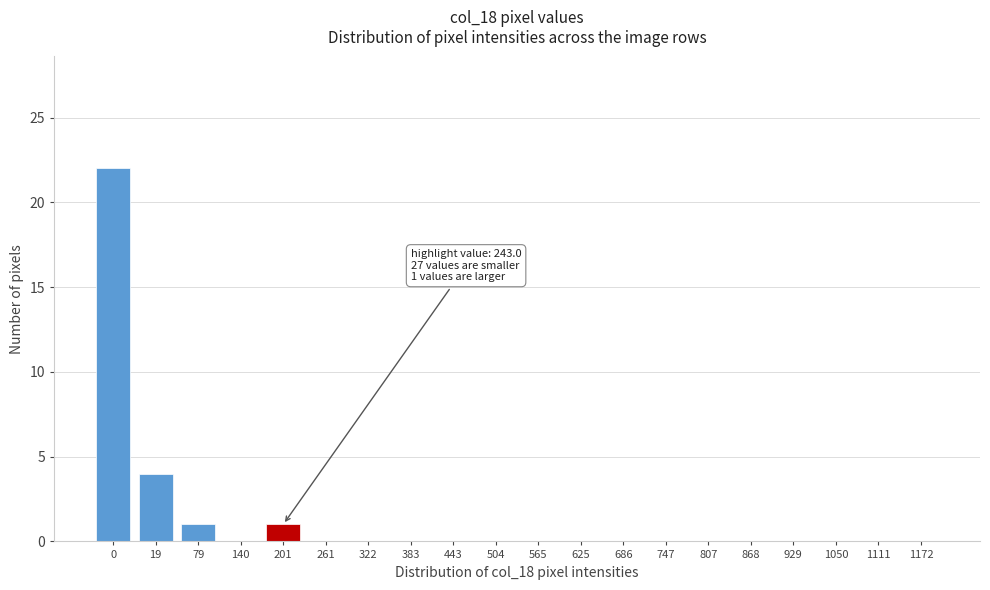

Reading right to left, transcribe all the data shown in this chart.

1172=0	1111=0	1050=0	929=0	868=0	807=0	747=0	686=0	625=0	565=0	504=0	443=0	383=0	322=0	261=0	201=1	140=0	79=1	19=4	0=22